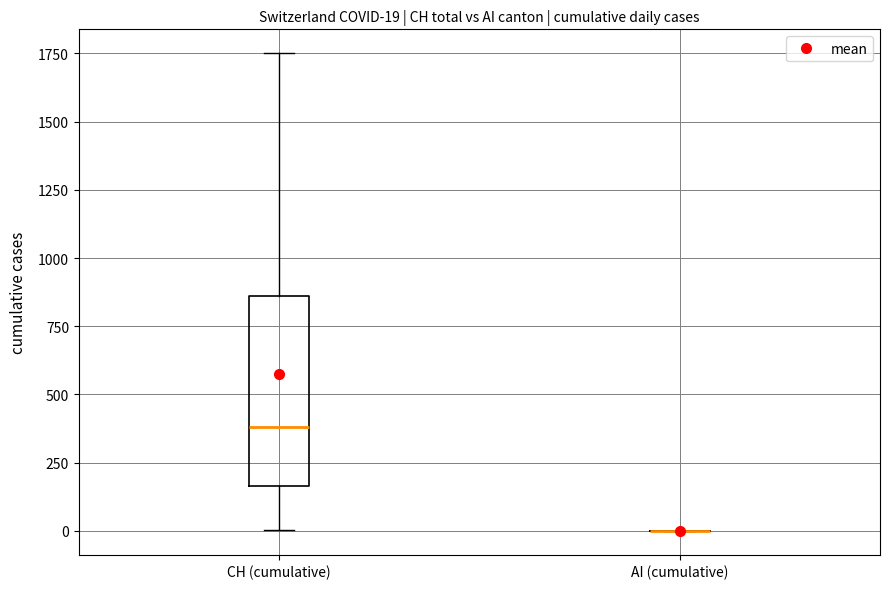

Comparing the boxes themselves (not the whiskers), which one is the tallest?

CH (cumulative)